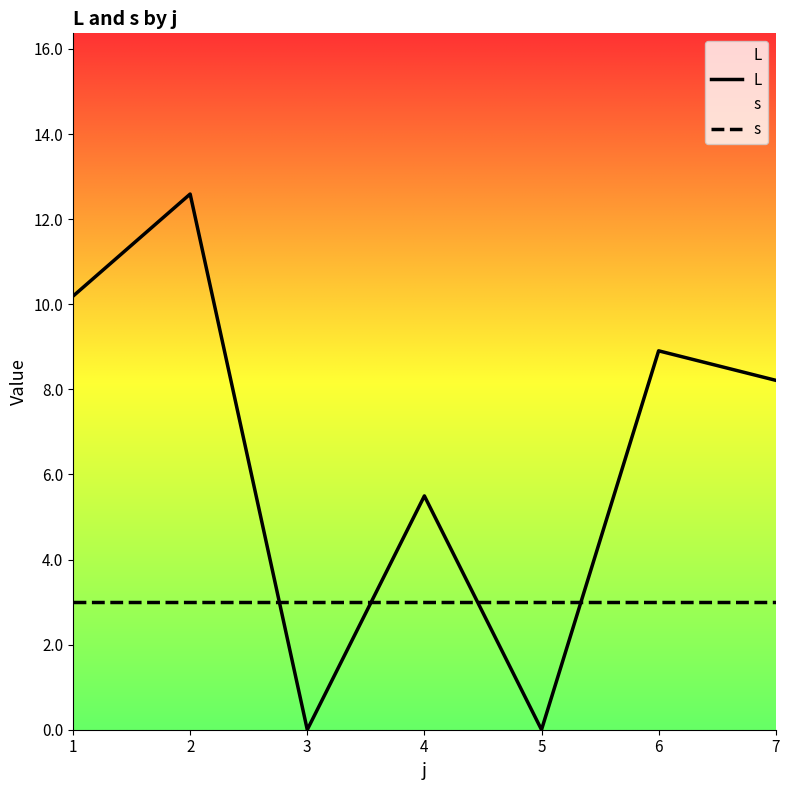

At how many categories does at least one series exceed 0?

7